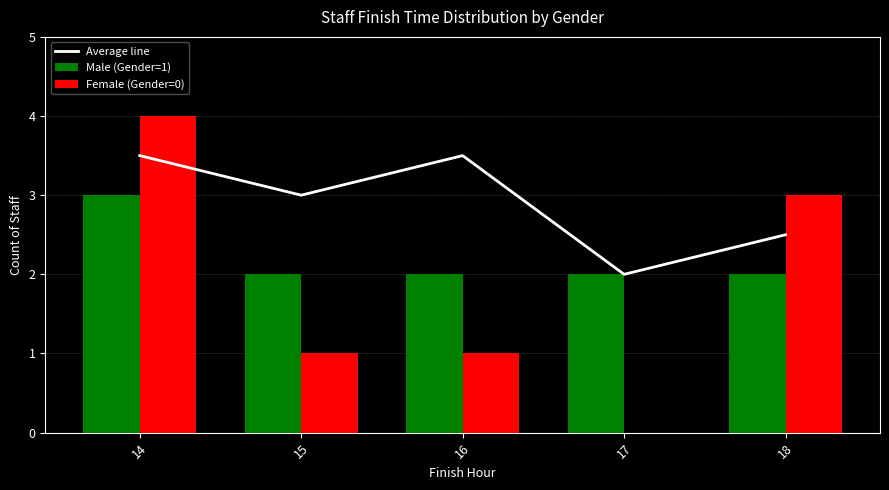

Rank the series by their maximum value, from lowest to highest.

Male (Gender=1), Average line, Female (Gender=0)